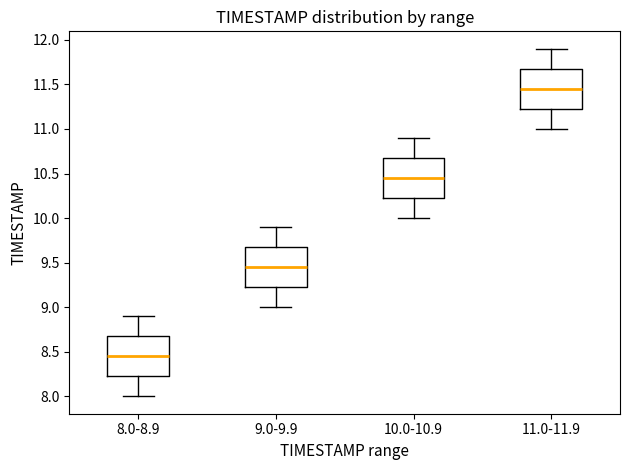

Which box's median line is the lowest?

8.0-8.9